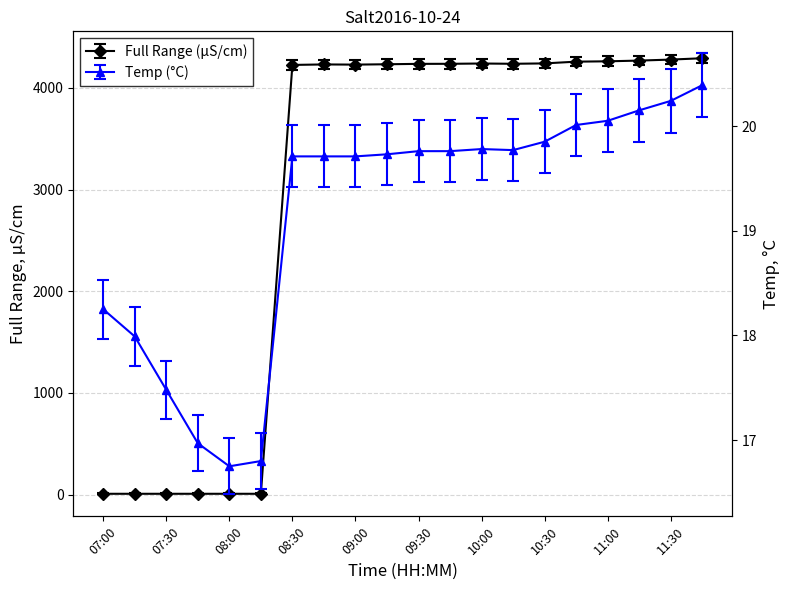

Where is Temp (°C) nearest to the value 18?

07:30